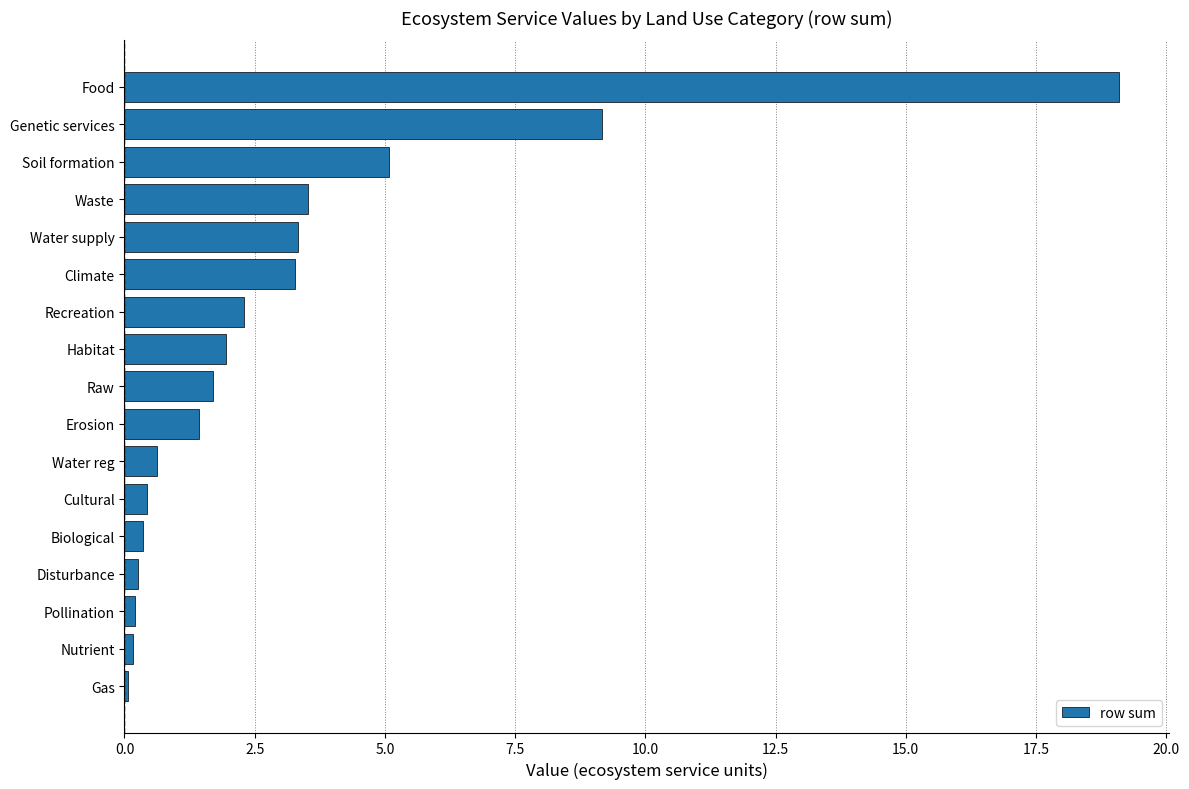

The value at Genetic services is 9.2. True or false?

True